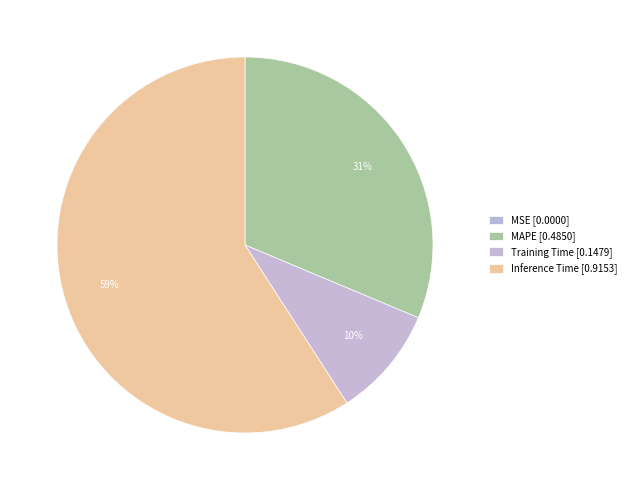

Is there a majority slice in this chart?

Yes